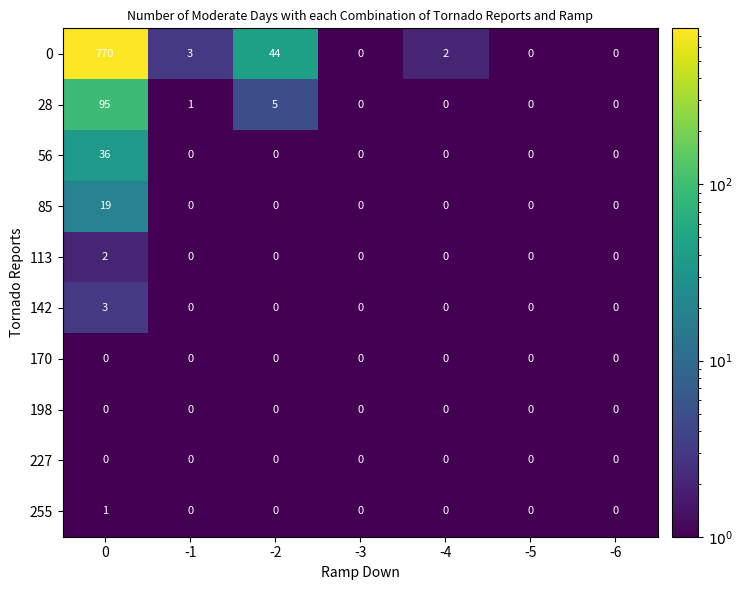

True or false: 0 has a value of 0 at -3.

True